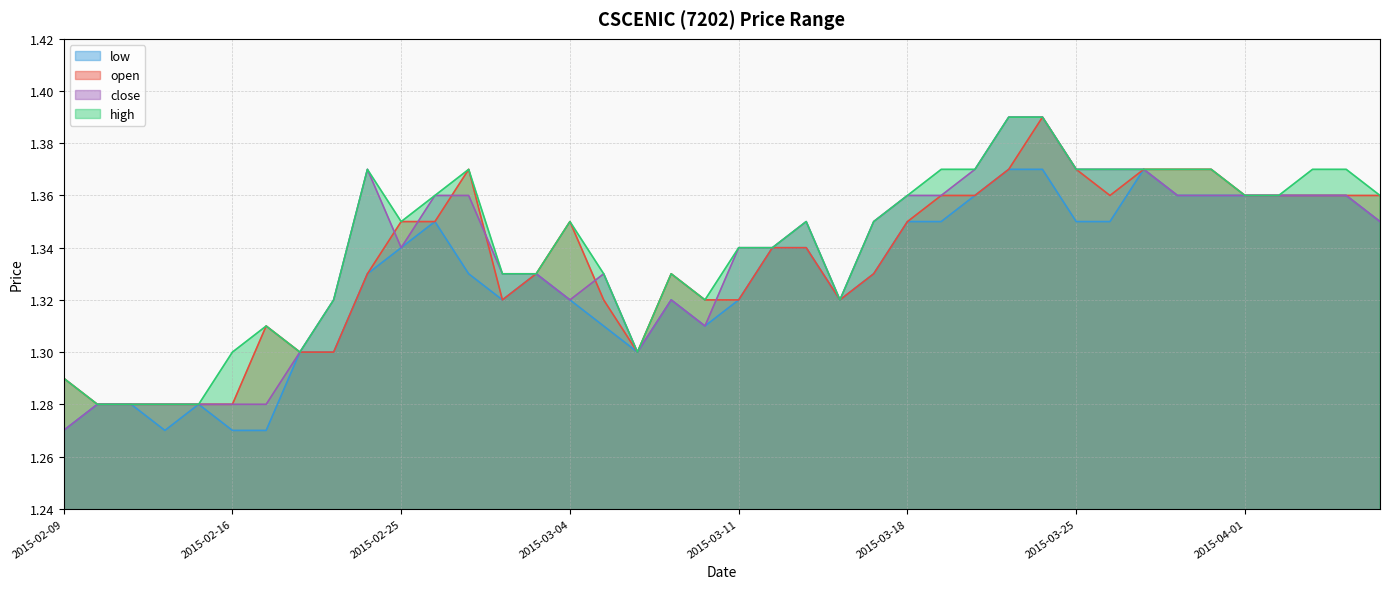

The value of close at 2015-03-17 is 0.8. True or false?

False